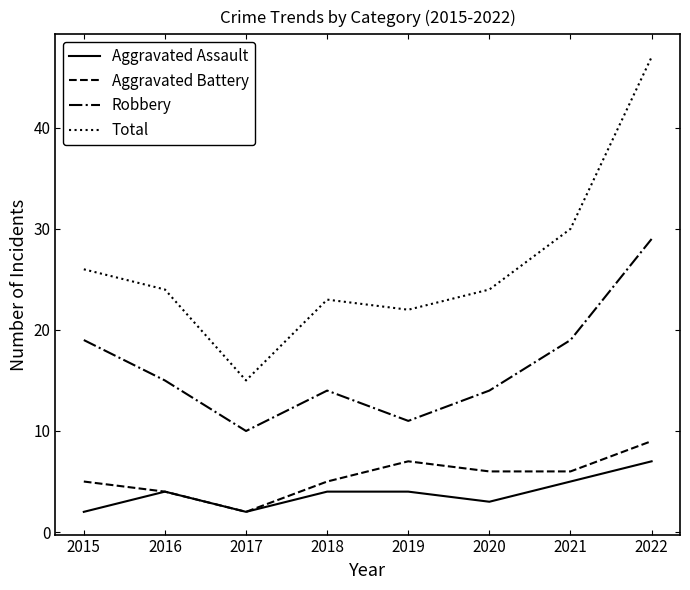

The value of Aggravated Battery at 2017 is 4. True or false?

False